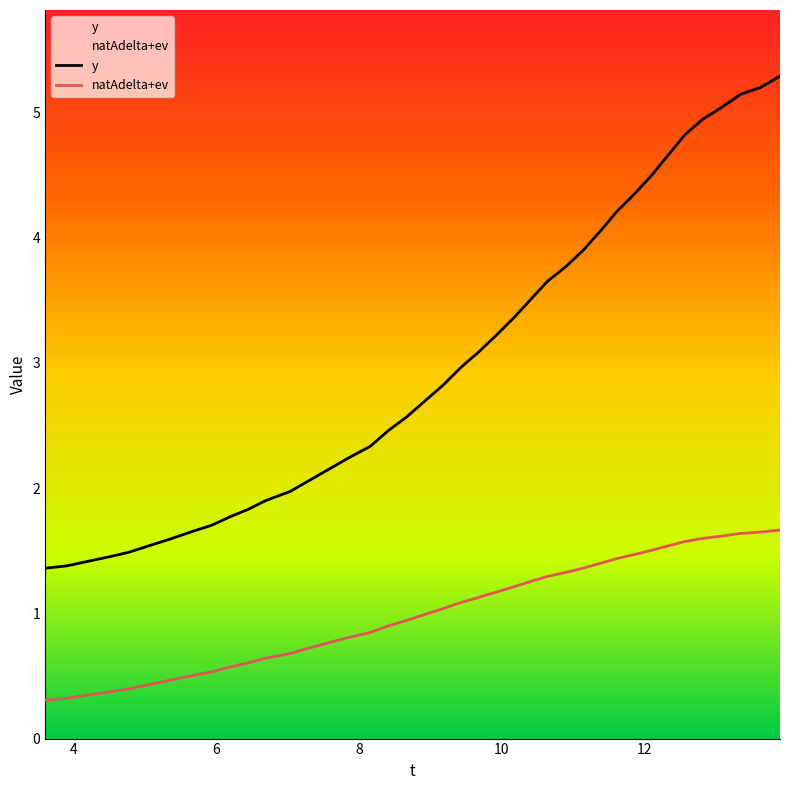

True or false: y and natAdelta+ev intersect in this chart.

False